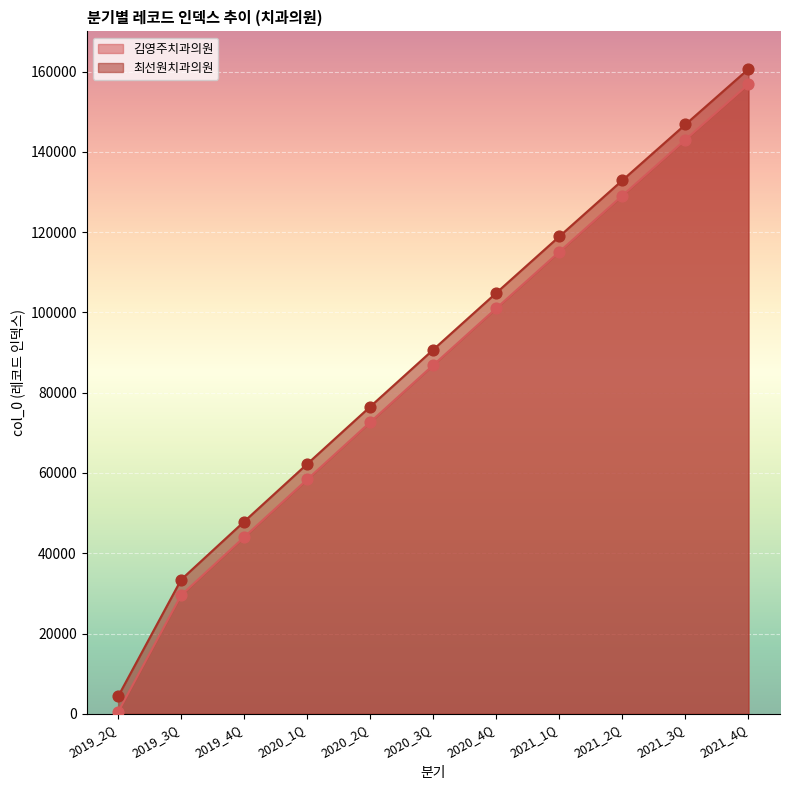

What are all the series names shown in the legend?

김영주치과의원, 최선원치과의원